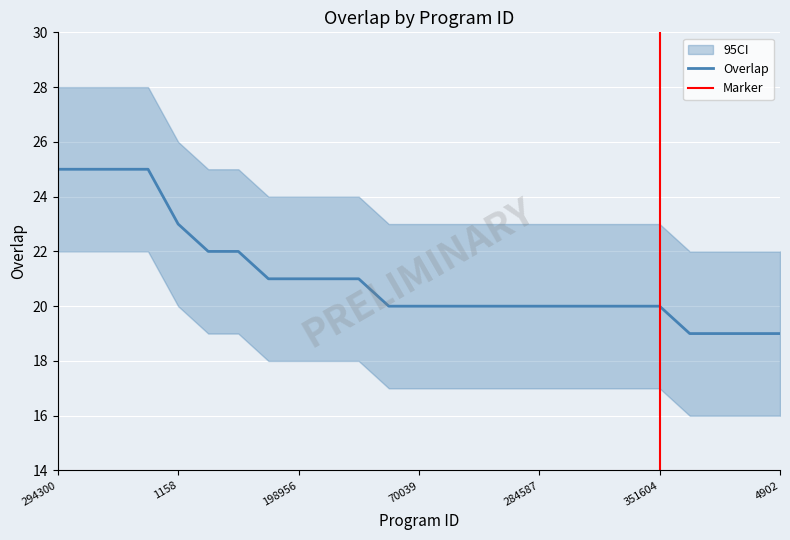

What position from the right is 285896?

8